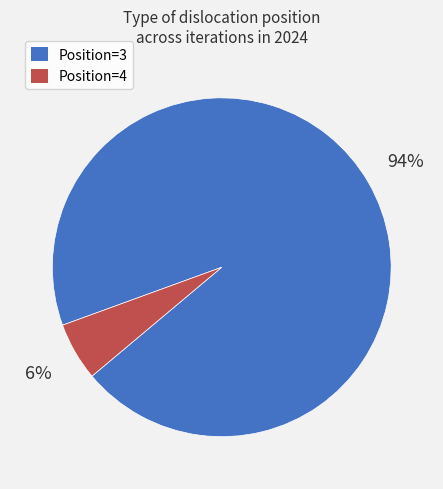

The Position=4 slice represents 18% of the pie. True or false?

False